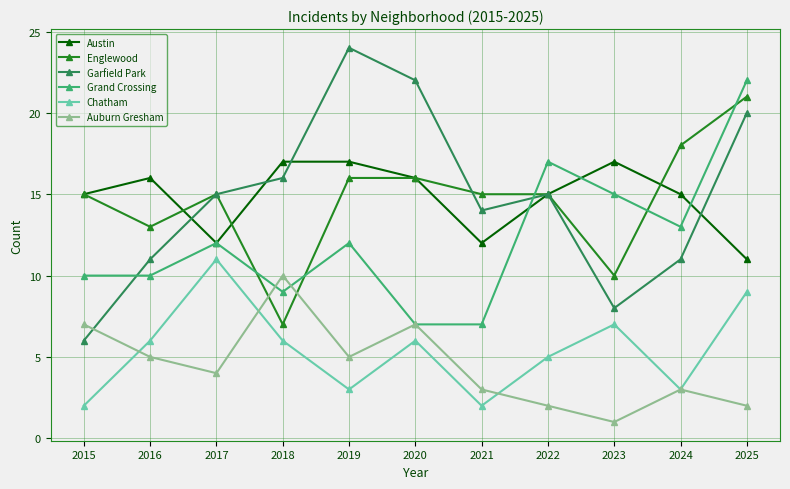

How many times do Garfield Park and Auburn Gresham cross each other?

1